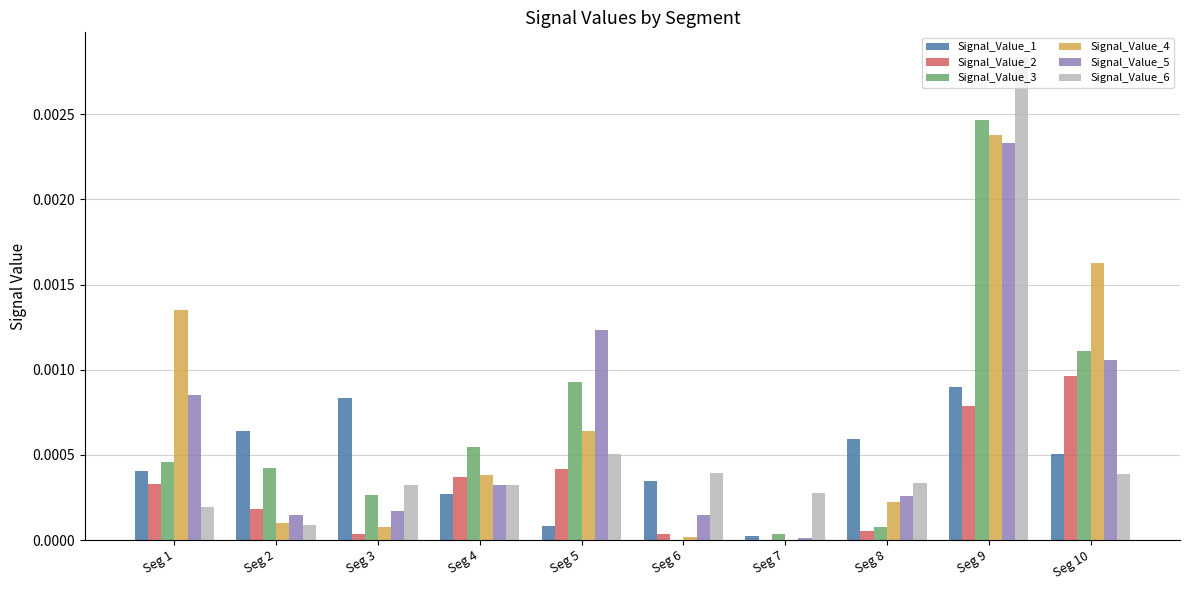

Which series has the largest total across all categories?

Signal_Value_4